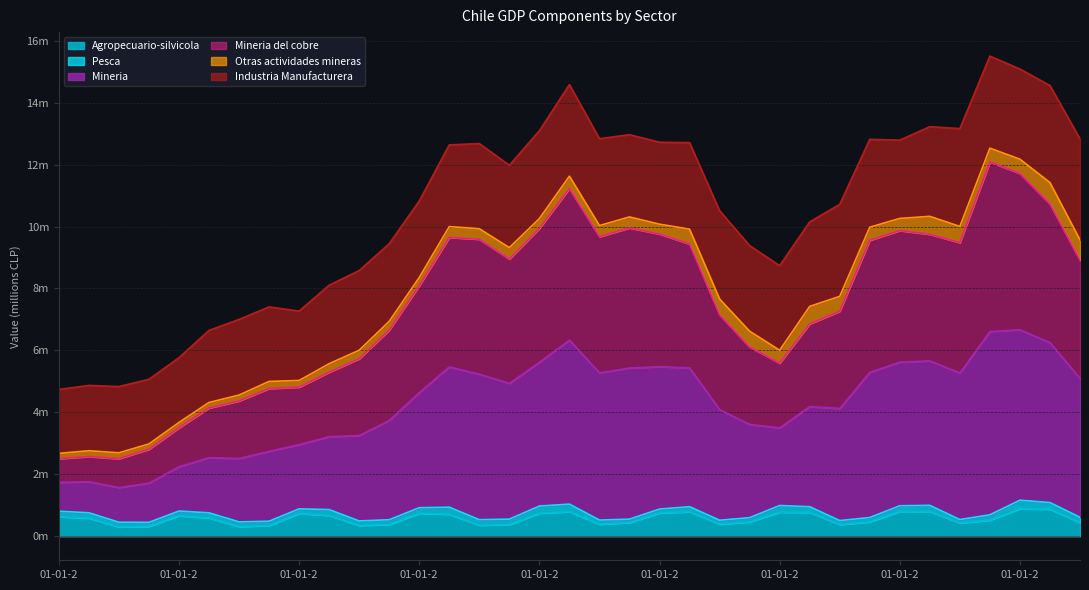

True or false: Mineria del cobre and Mineria cross at least once.

False